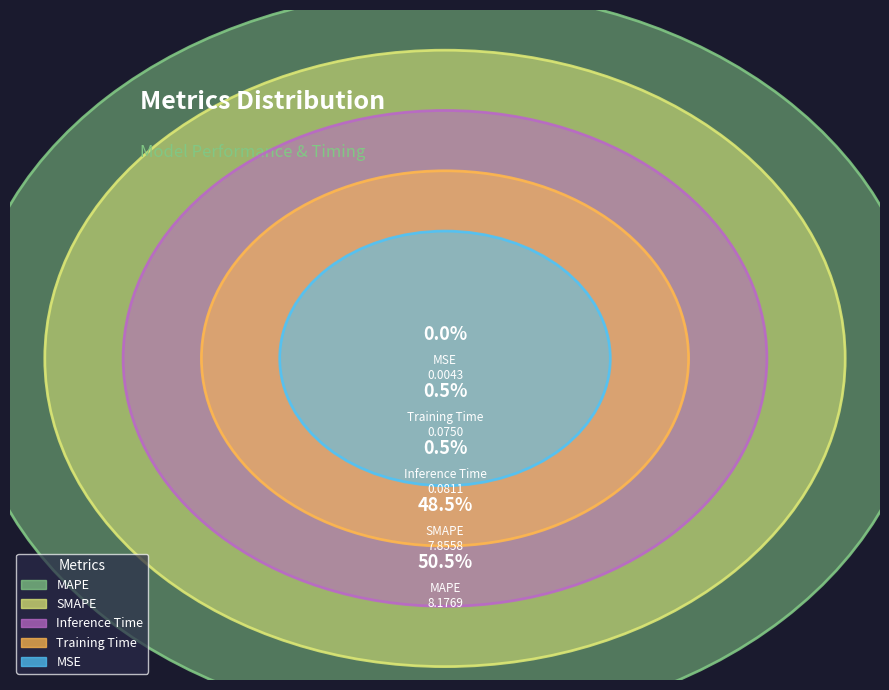

Which category accounts for the majority?

MAPE